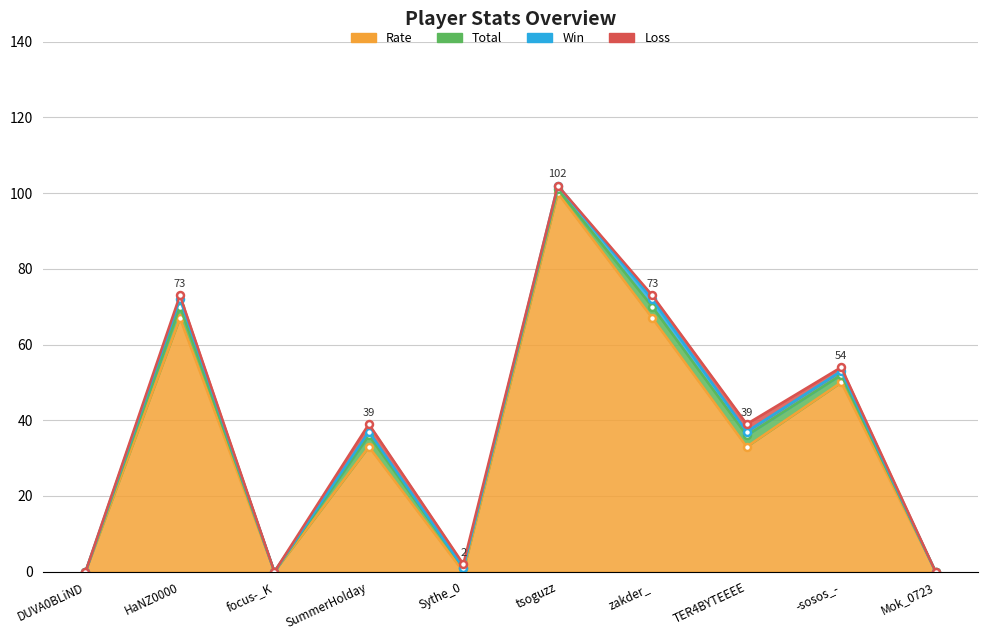

What is the difference between the second highest and second lowest values in the Rate series?

67